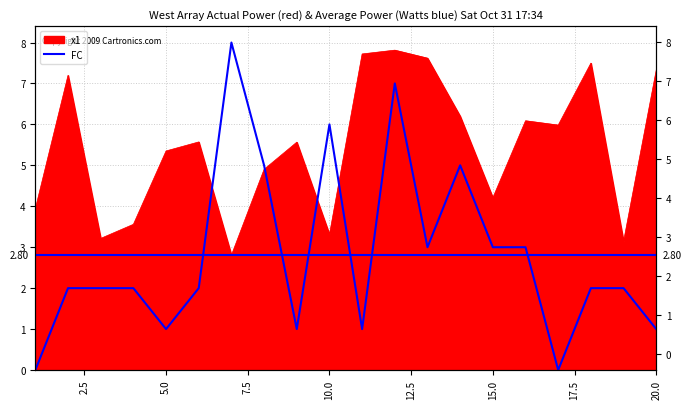

How many interior local valleys (lower than both neighbors) does the data have?

5